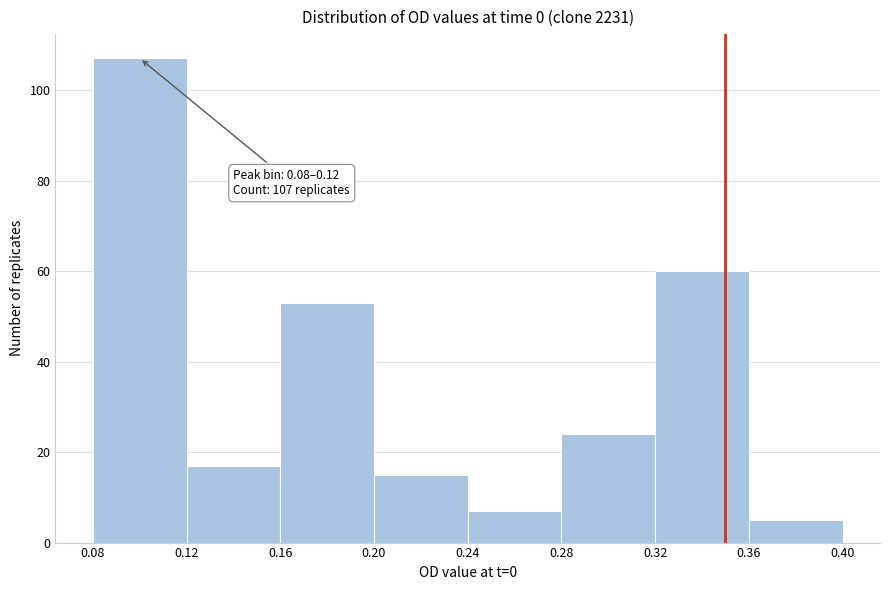

Over which range of the x-axis is the bar tallest?

0.08 to 0.12